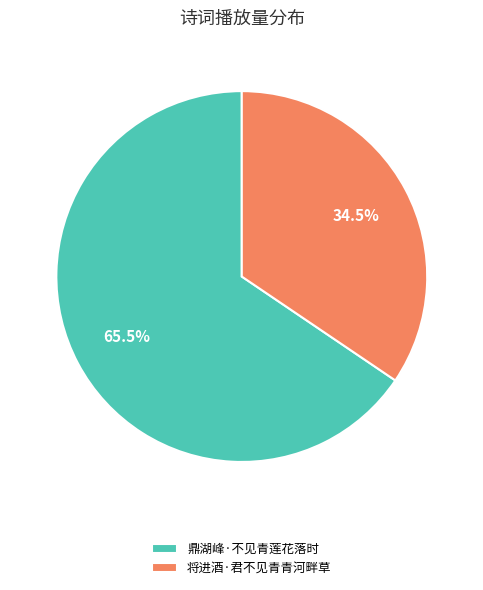

To the nearest percent, what is the difference between the 将进酒·君不见青青河畔草 and 鼎湖峰·不见青莲花落时 slice percentages?

31%